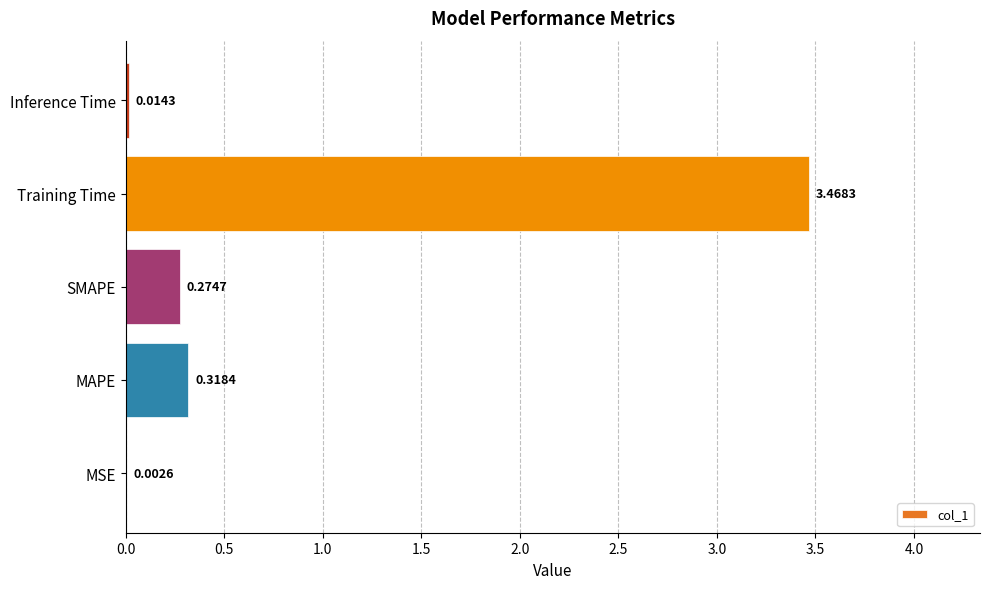

What is the change in value from MSE to SMAPE?

+0.3